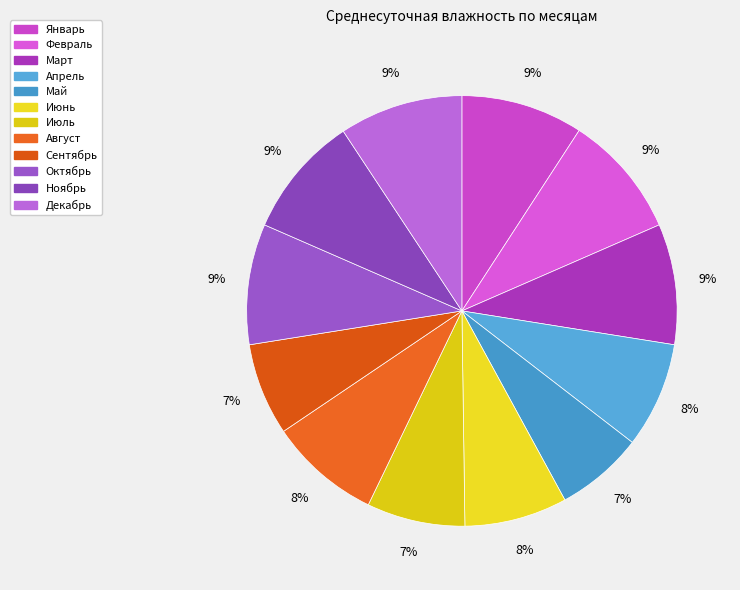

To the nearest percent, what percentage of the pie is Июль?

7%